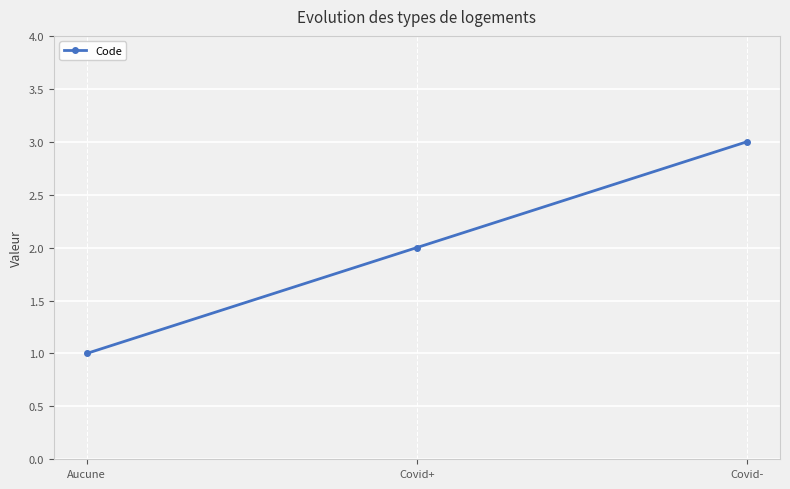

What is the difference between the maximum and minimum values?

2